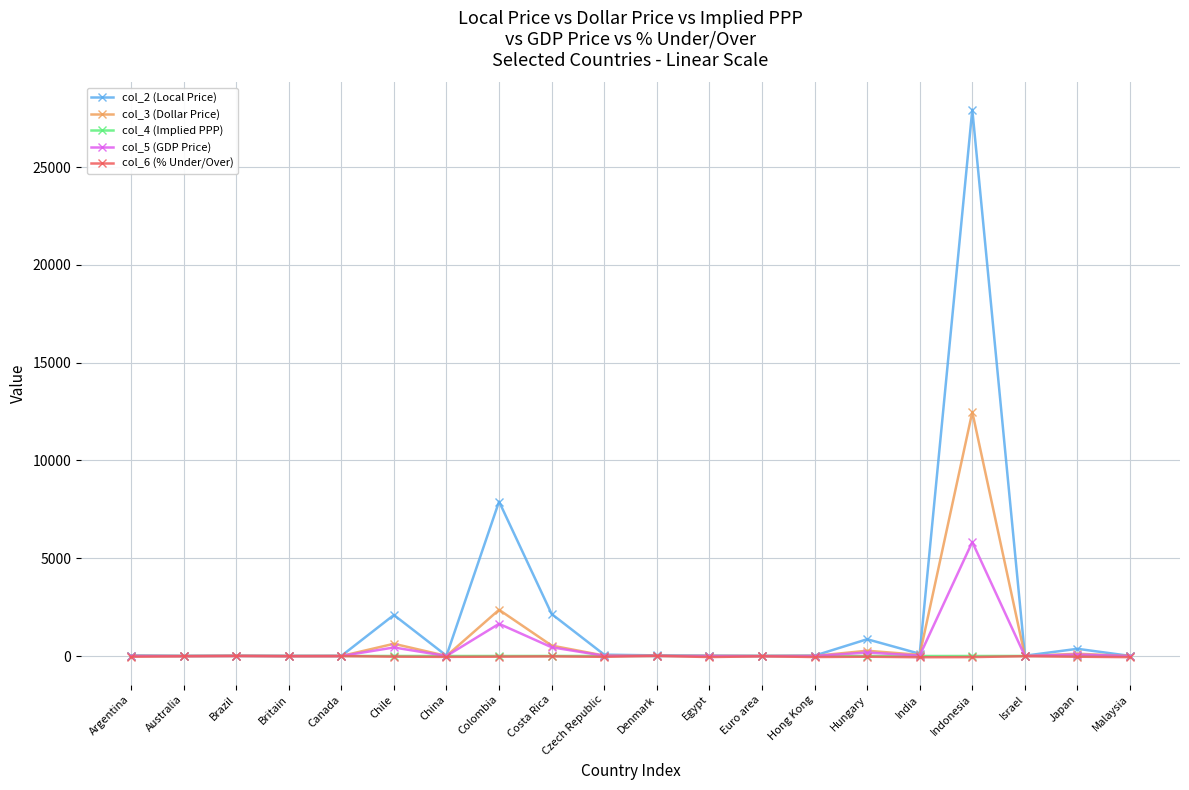

Which series has the widest spread of values?

col_2 (Local Price)